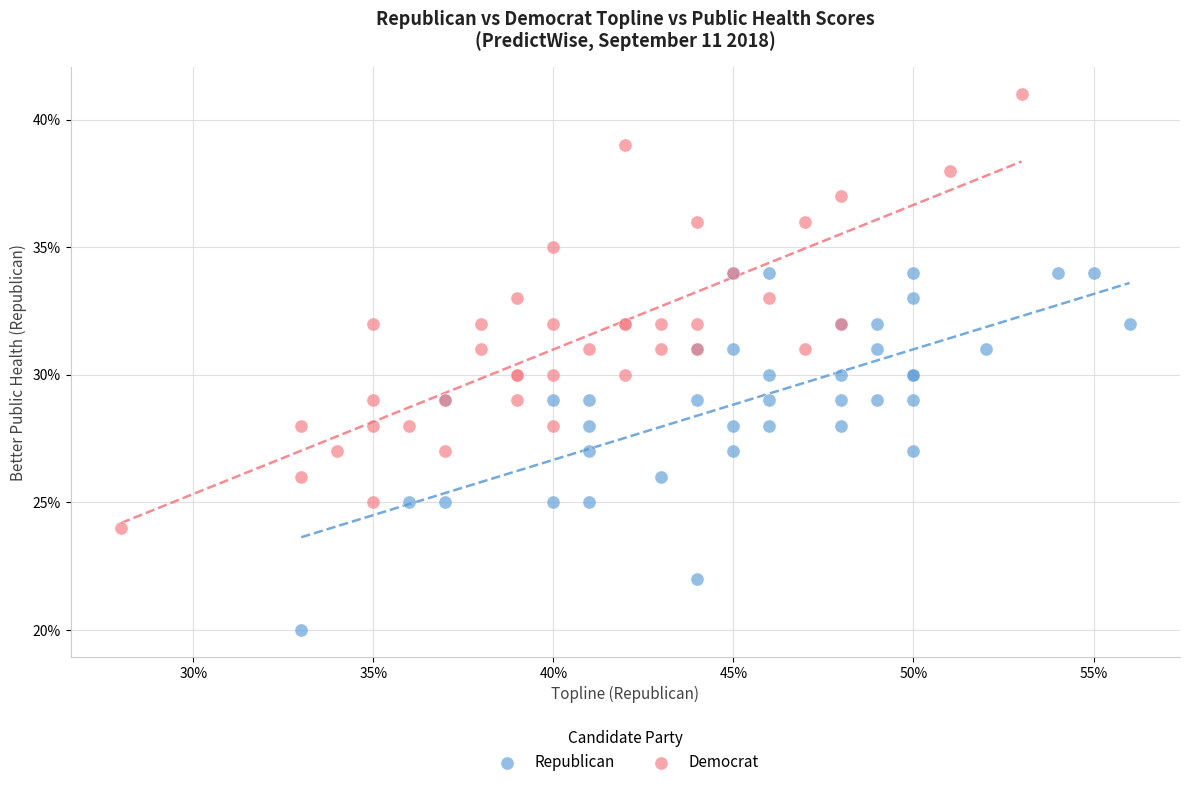

Which series reaches the maximum Y coordinate?

Democrat